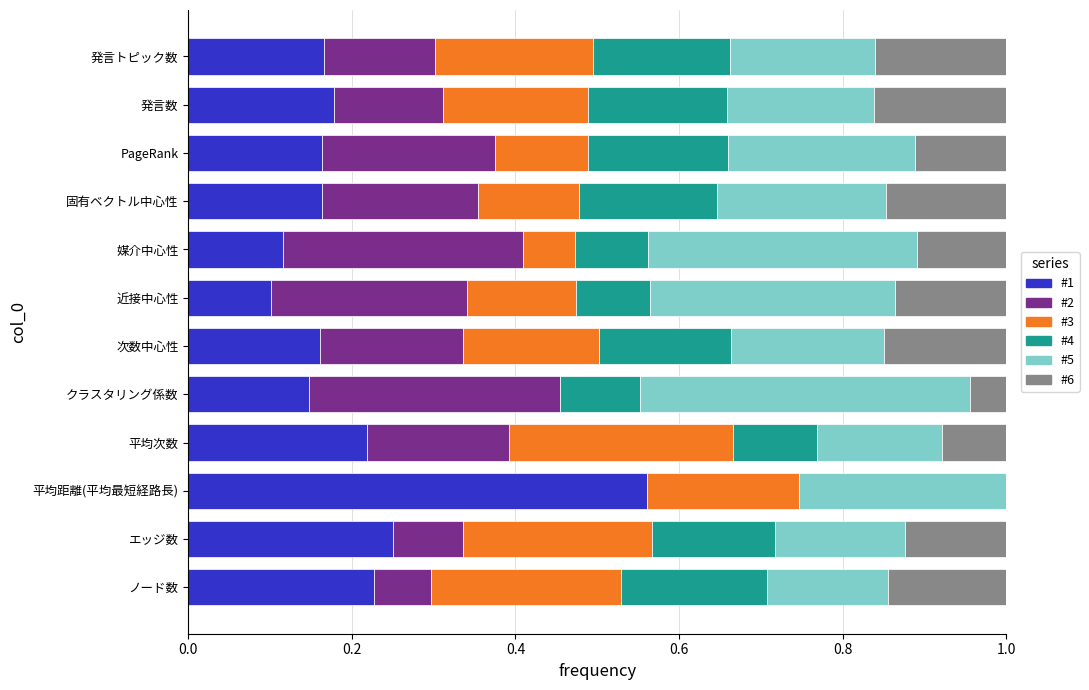

What is the total value across all series at PageRank?

1.0